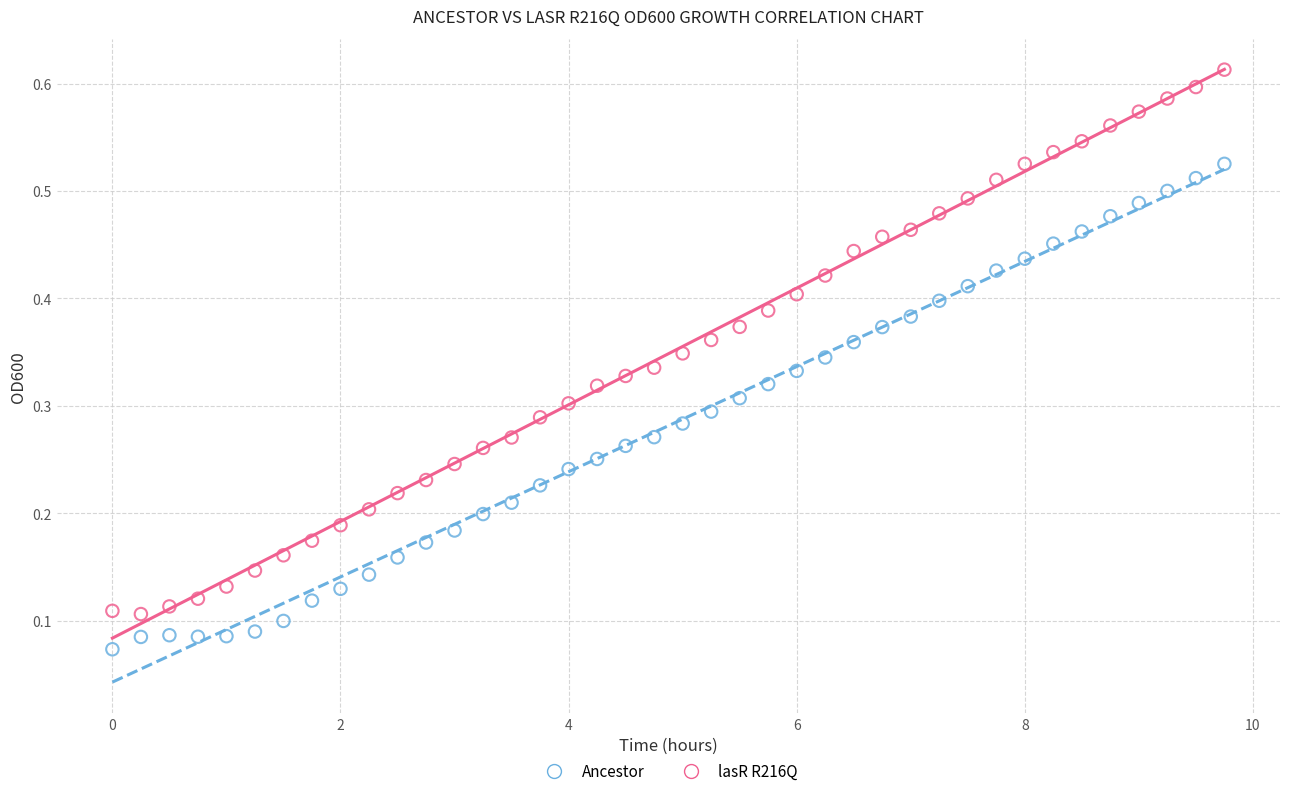

Which series reaches the maximum Y coordinate?

lasR R216Q